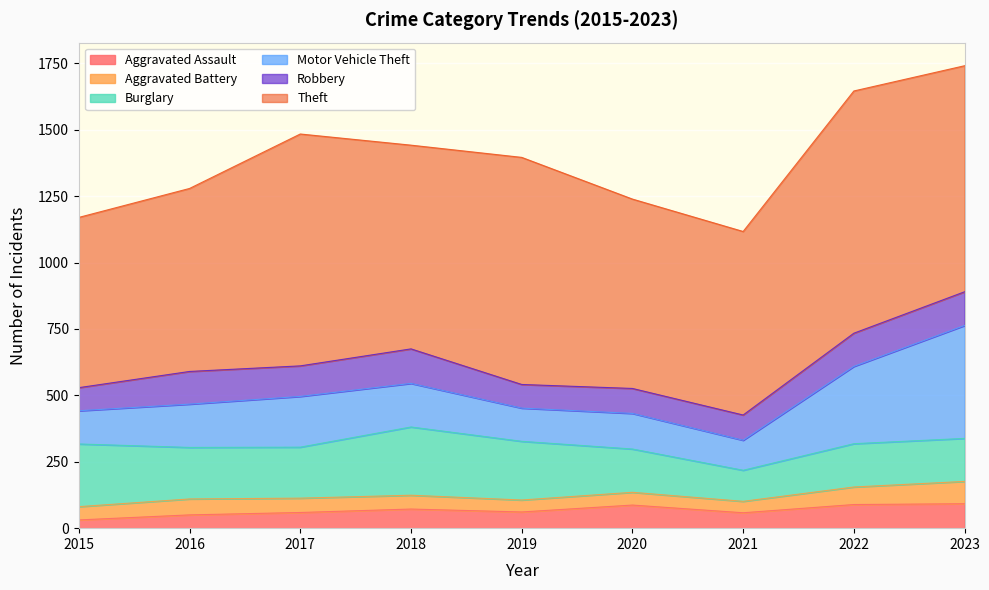

List the labels in order of Burglary value, smallest first.

2021, 2023, 2020, 2022, 2017, 2016, 2019, 2015, 2018